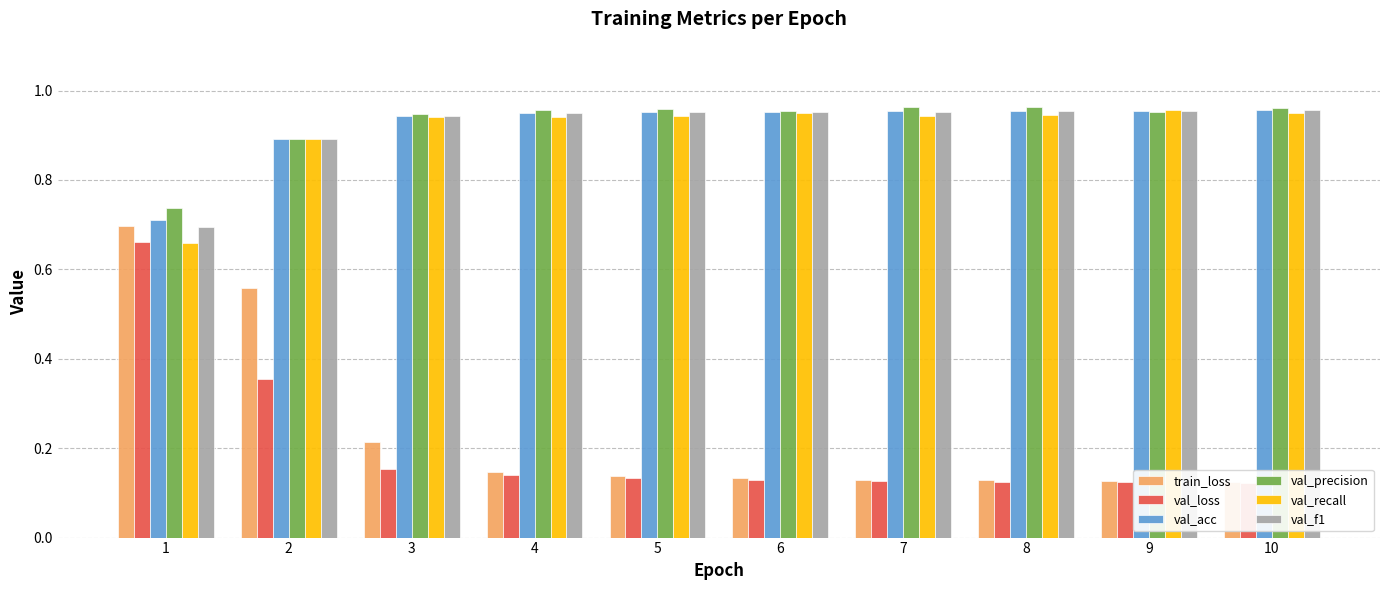

What is the maximum value shown in the chart?

1.0